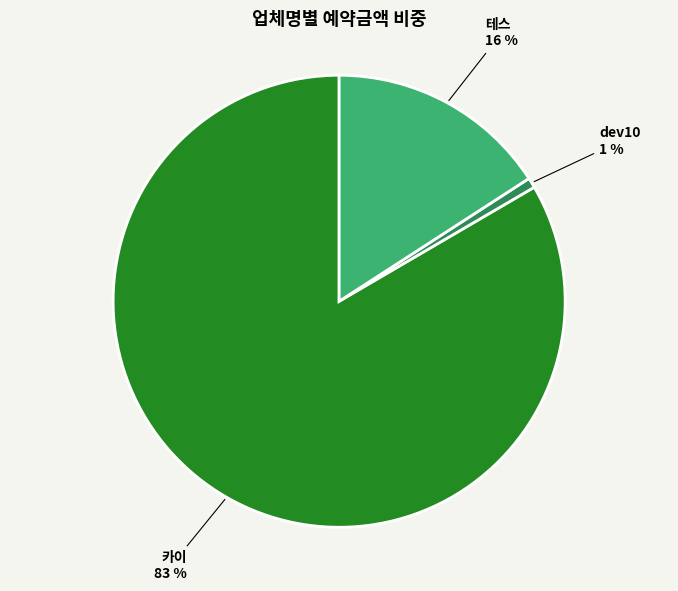

Rank the categories by value from highest to lowest.

카이, 테스, dev10